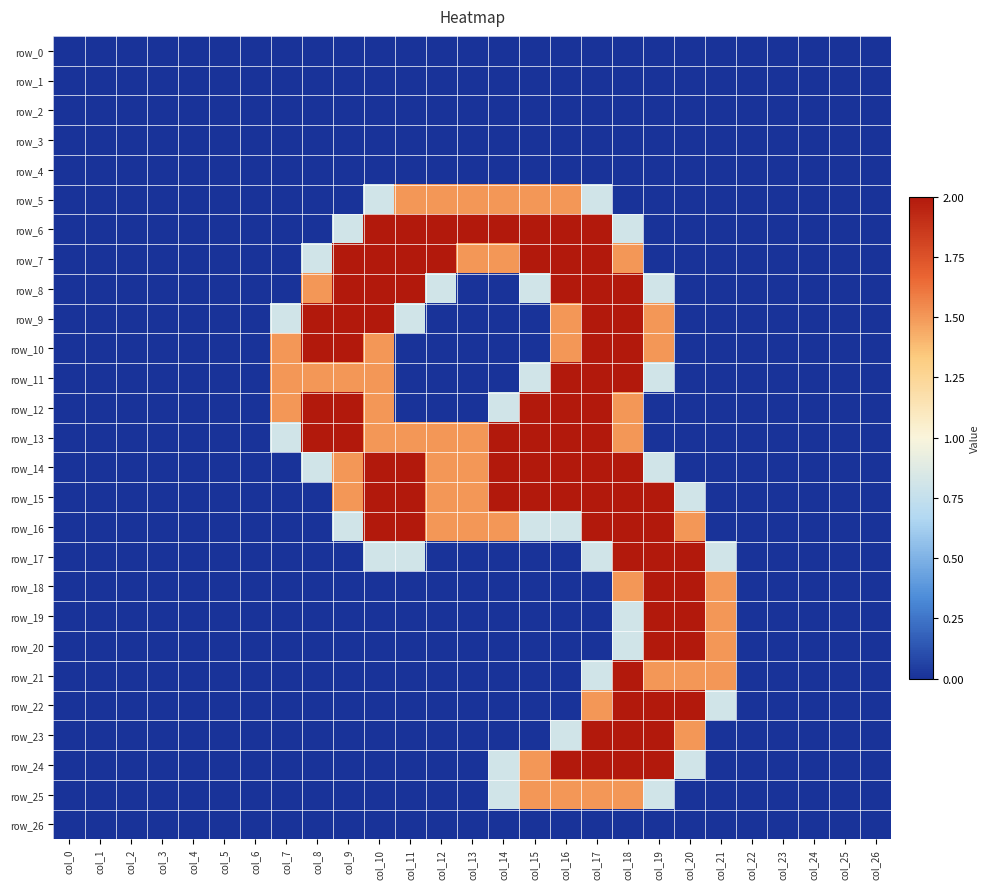

What is the sum of the row_6 values at col_8 and col_11?

2.0